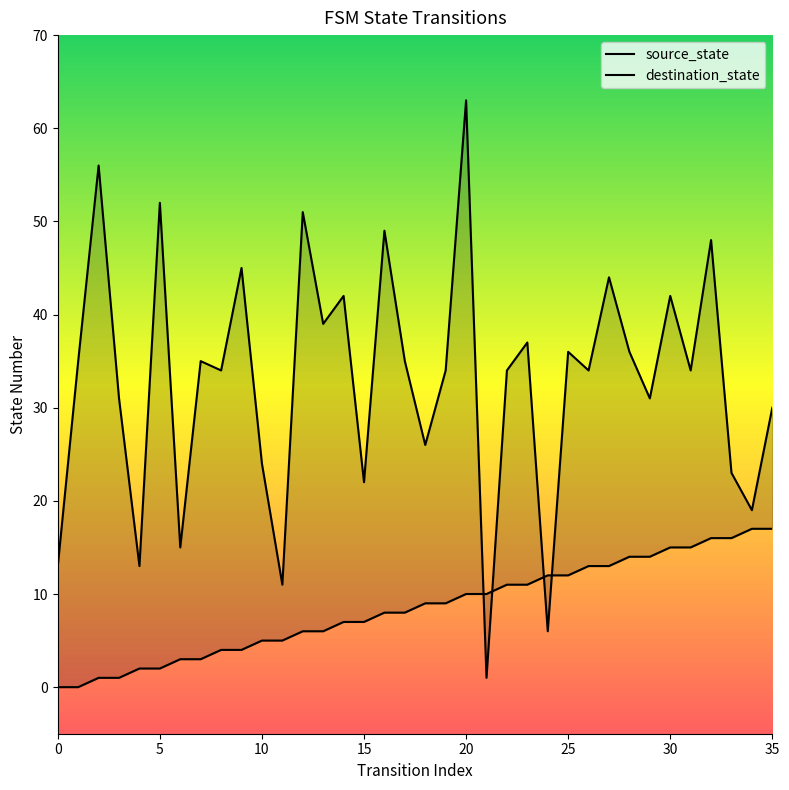

Rank the series by their maximum value, from lowest to highest.

source_state, destination_state